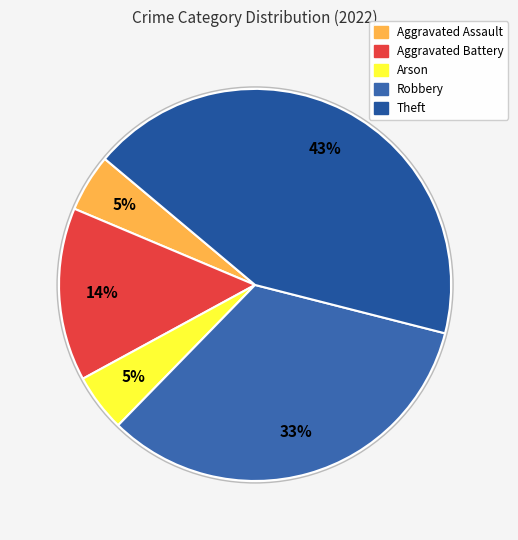

To the nearest percent, what is the difference between the largest and smallest slice percentages?

38%